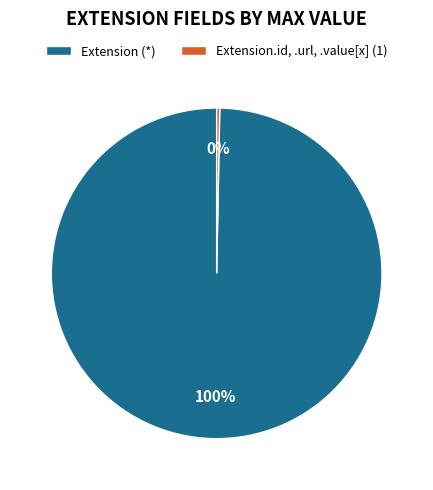

What is the smallest slice in the pie chart?

Extension.id, .url, .value[x] (1)